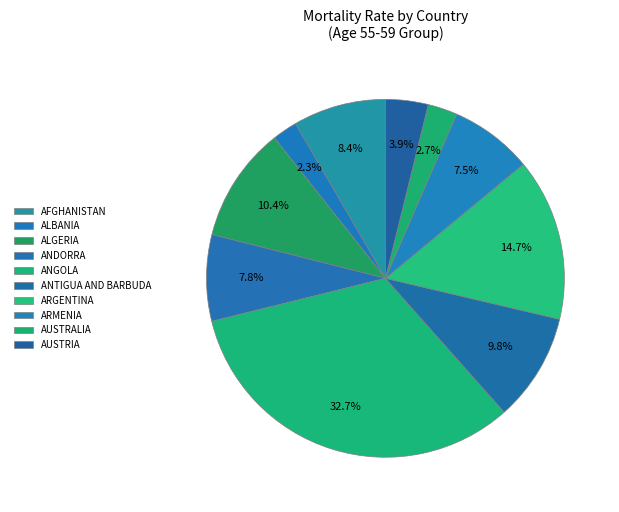

Count the number of slices in the pie.

10